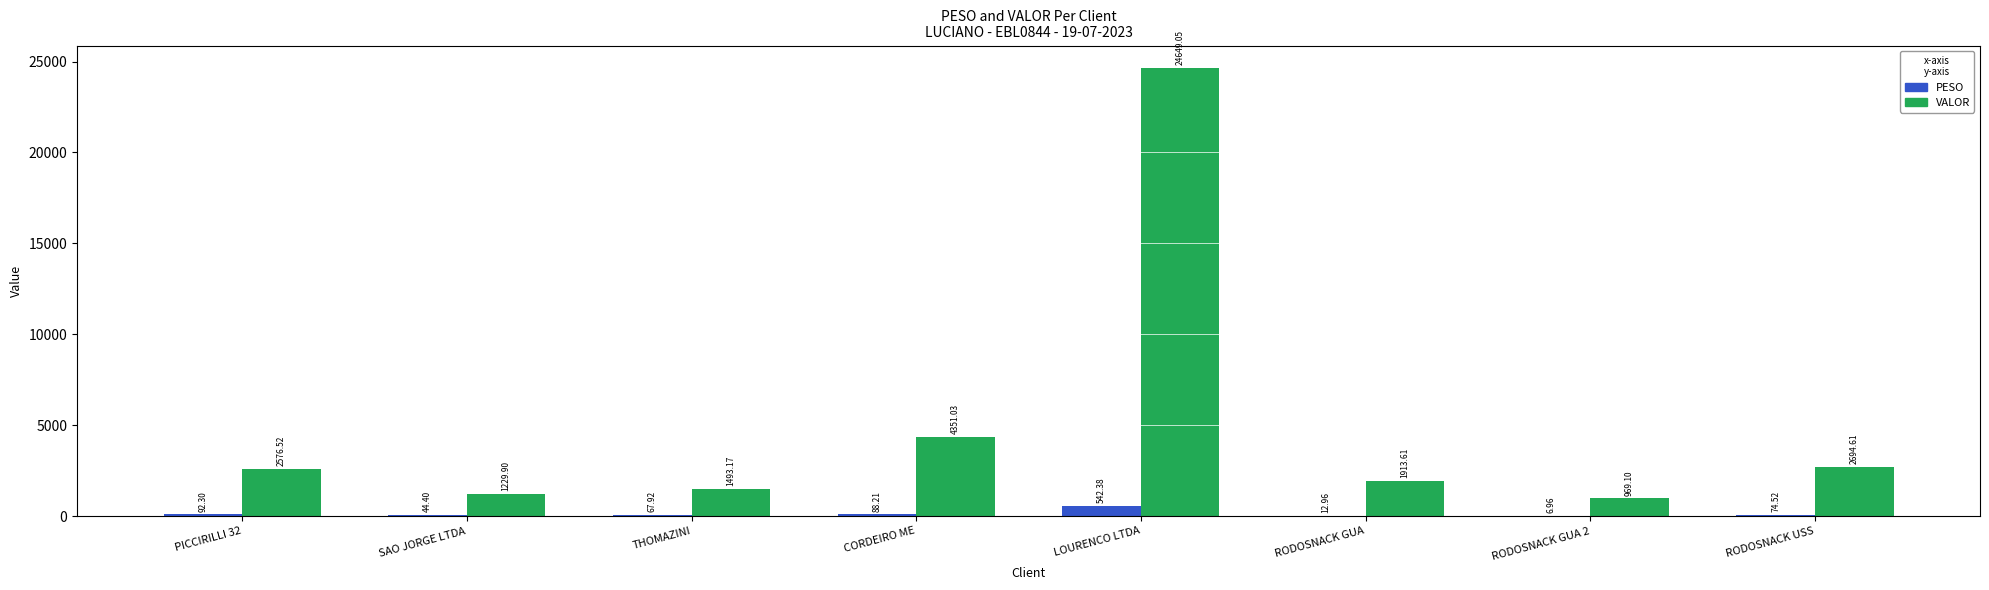

How many values in the PESO series exceed 74?

4